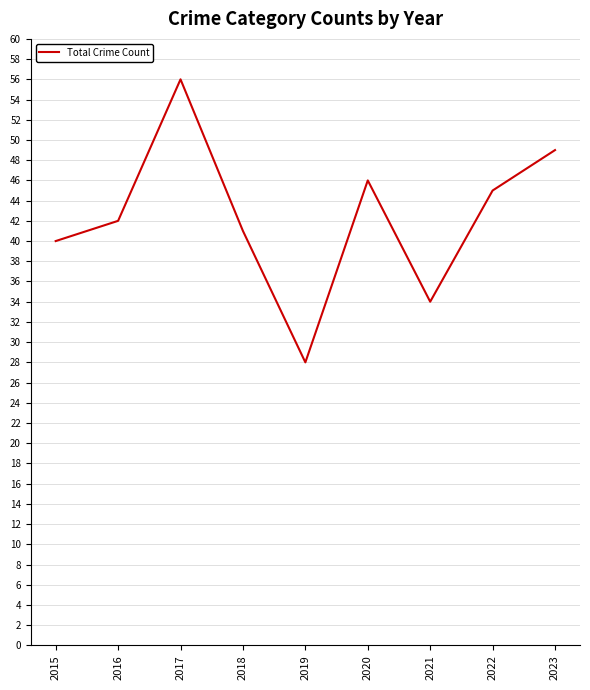

Where is the first local minimum?

2019